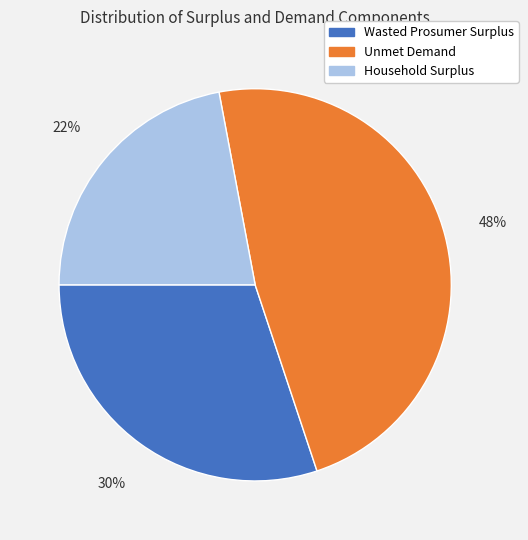

Approximately how many times larger is the value at Unmet Demand compared to Household Surplus?

2.2